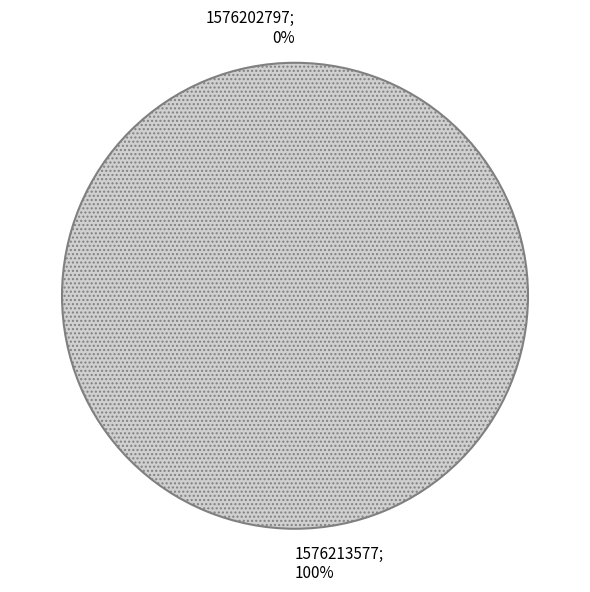

What percentage is the 1576213577 slice, to the nearest percent?

100%